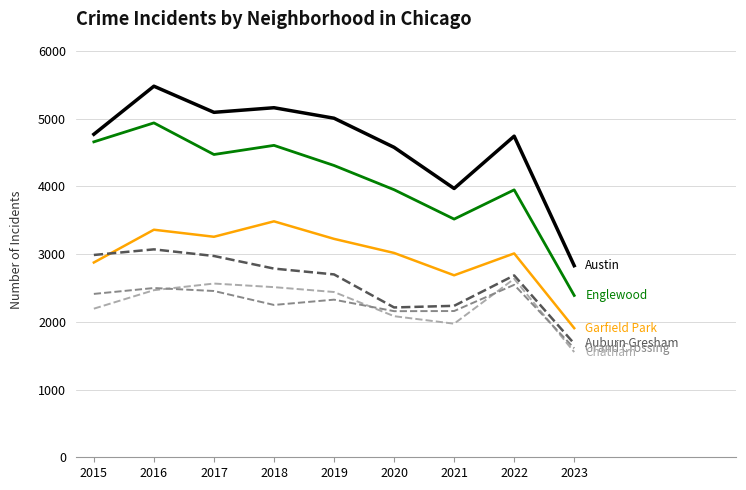

At which category is the sum across all series the highest?

2016